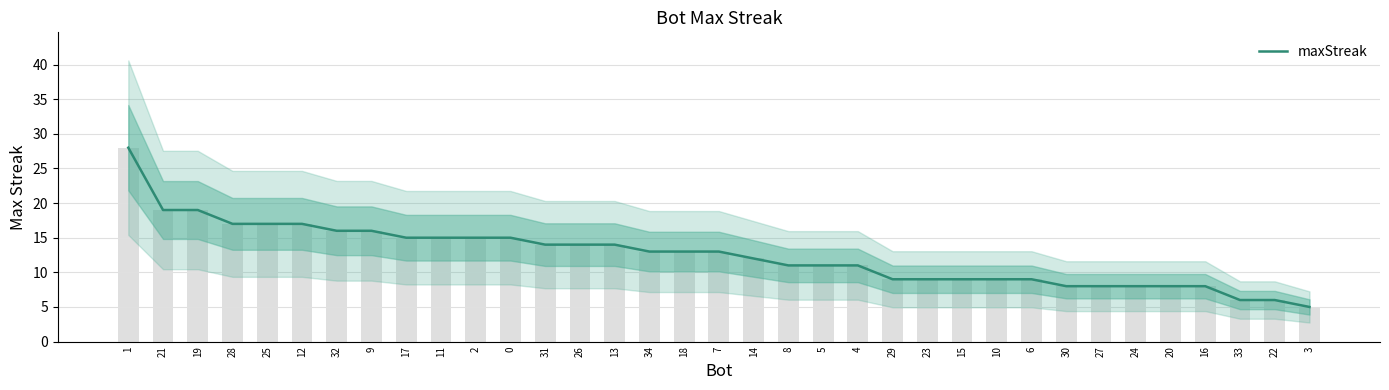

True or false: the data shows 17 at 28.

True